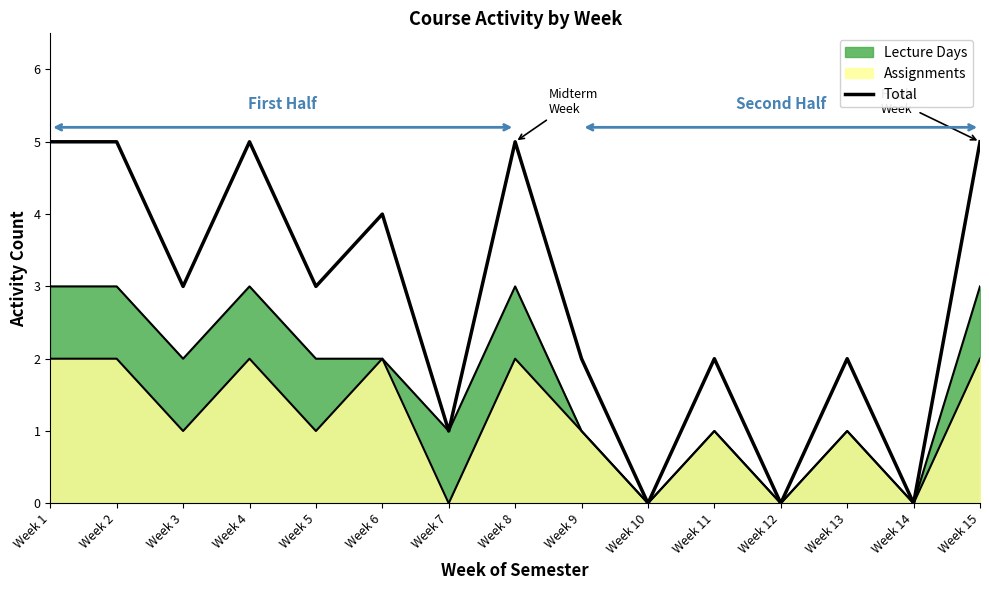

The chart shows a value of 5 at Week 4. True or false?

True